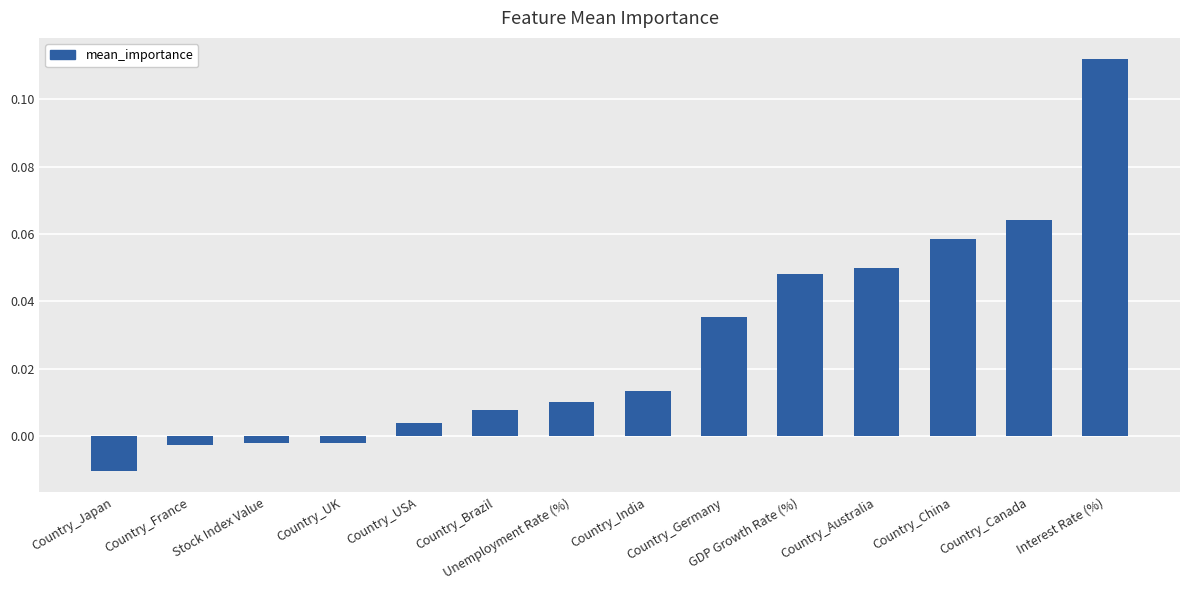

What is the sum of all values?

0.4